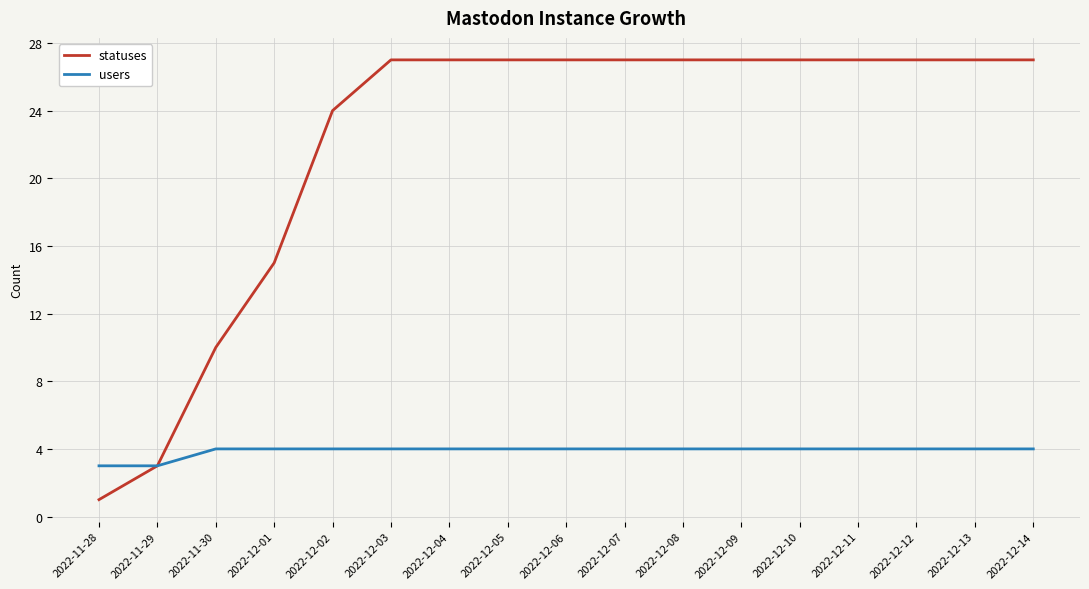

What is the spread (max minus min) of values at 2022-12-08?

23